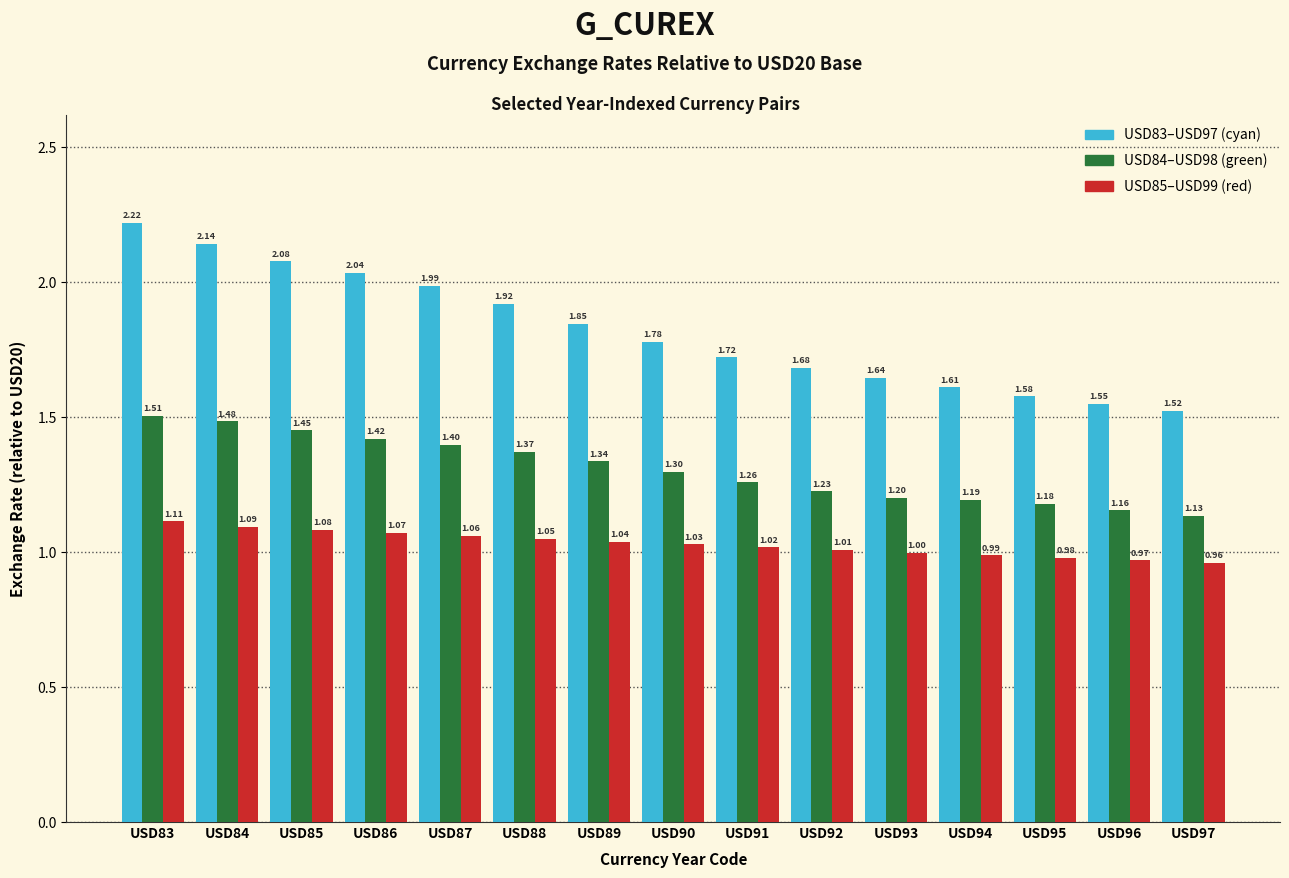

At which category is the sum across all series the highest?

USD83